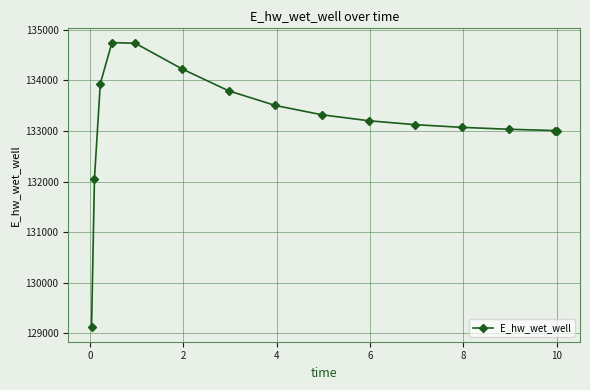

What is the maximum value shown in the chart?

134748.7